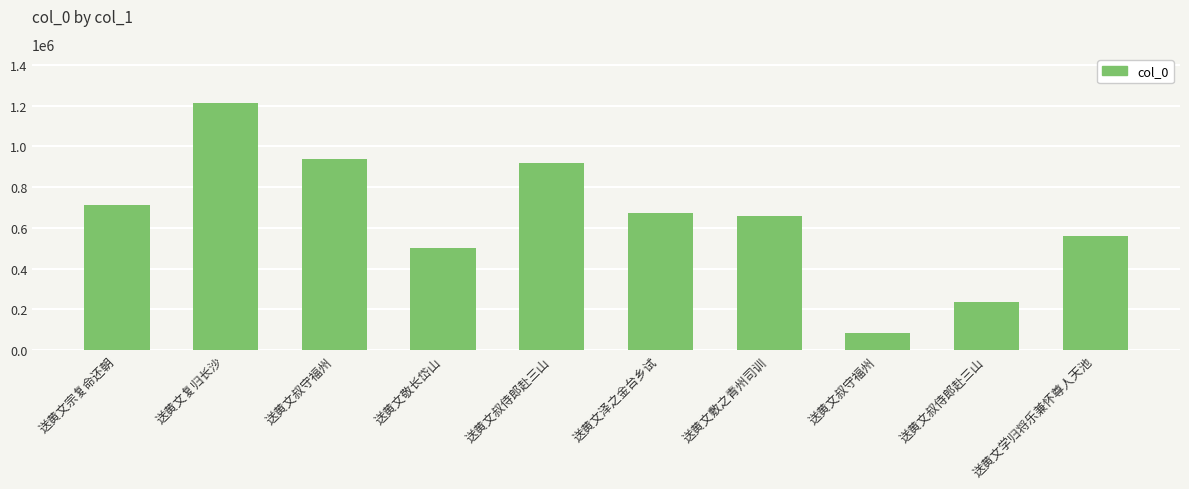

Are the bars horizontal?

No